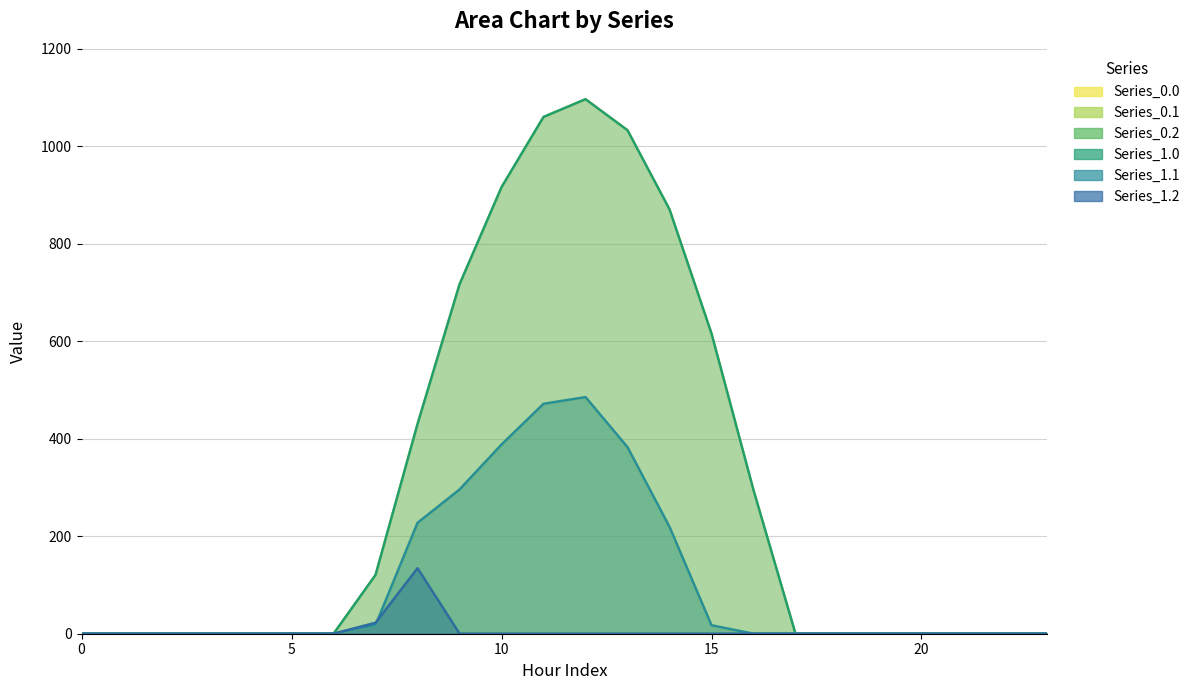

Reading right to left, transcribe all the data shown in this chart.

Series_0.0: 23=0.0	22=0.0	21=0.0	20=0.0	19=0.0	18=0.0	17=0.0	16=294.5	15=615.9	14=870.6	13=1032.9	12=1096.7	11=1060.3	10=916.2	9=716.9	8=430.3	7=120.6	6=0.0	5=0.0	4=0.0	3=0.0	2=0.0	1=0.0	0=0.0
Series_0.1: 23=0.0	22=0.0	21=0.0	20=0.0	19=0.0	18=0.0	17=0.0	16=0.0	15=17.3	14=219.2	13=382.7	12=485.4	11=471.7	10=388.1	9=295.9	8=227.5	7=17.7	6=0.0	5=0.0	4=0.0	3=0.0	2=0.0	1=0.0	0=0.0
Series_0.2: 23=0.0	22=0.0	21=0.0	20=0.0	19=0.0	18=0.0	17=0.0	16=0.0	15=0.0	14=0.0	13=0.0	12=0.0	11=0.0	10=0.0	9=0.0	8=134.2	7=22.3	6=0.0	5=0.0	4=0.0	3=0.0	2=0.0	1=0.0	0=0.0
Series_1.0: 23=0.0	22=0.0	21=0.0	20=0.0	19=0.0	18=0.0	17=0.0	16=294.5	15=615.9	14=870.6	13=1032.9	12=1096.7	11=1060.3	10=916.2	9=716.9	8=430.3	7=120.6	6=0.0	5=0.0	4=0.0	3=0.0	2=0.0	1=0.0	0=0.0
Series_1.1: 23=0.0	22=0.0	21=0.0	20=0.0	19=0.0	18=0.0	17=0.0	16=0.0	15=17.3	14=219.2	13=382.7	12=485.4	11=471.7	10=388.1	9=295.9	8=227.5	7=17.7	6=0.0	5=0.0	4=0.0	3=0.0	2=0.0	1=0.0	0=0.0
Series_1.2: 23=0.0	22=0.0	21=0.0	20=0.0	19=0.0	18=0.0	17=0.0	16=0.0	15=0.0	14=0.0	13=0.0	12=0.0	11=0.0	10=0.0	9=0.0	8=134.2	7=22.3	6=0.0	5=0.0	4=0.0	3=0.0	2=0.0	1=0.0	0=0.0